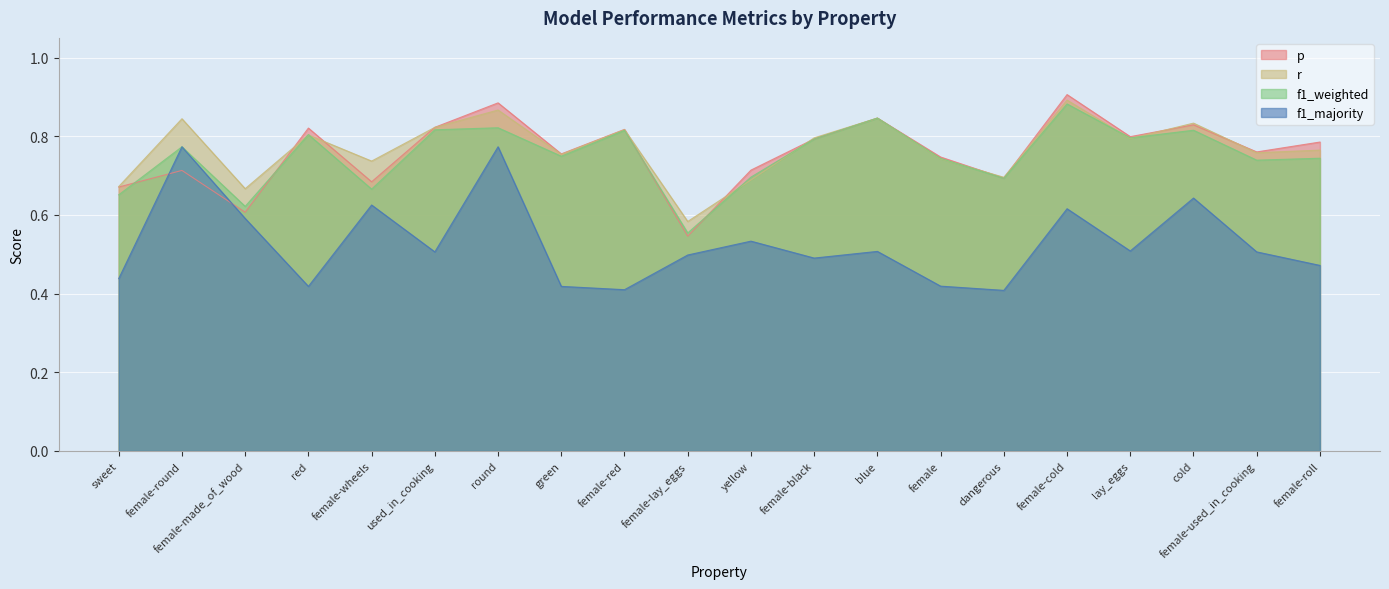

Reading left to right, extract all data points from this chart.

p: 0.7	0.7	0.6	0.8	0.7	0.8	0.9	0.8	0.8	0.5	0.7	0.8	0.8	0.7	0.7	0.9	0.8	0.8	0.8	0.8
r: 0.7	0.8	0.7	0.8	0.7	0.8	0.9	0.8	0.8	0.6	0.7	0.8	0.8	0.7	0.7	0.9	0.8	0.8	0.8	0.8
f1_weighted: 0.7	0.8	0.6	0.8	0.7	0.8	0.8	0.7	0.8	0.6	0.7	0.8	0.8	0.7	0.7	0.9	0.8	0.8	0.7	0.7
f1_majority: 0.4	0.8	0.6	0.4	0.6	0.5	0.8	0.4	0.4	0.5	0.5	0.5	0.5	0.4	0.4	0.6	0.5	0.6	0.5	0.5